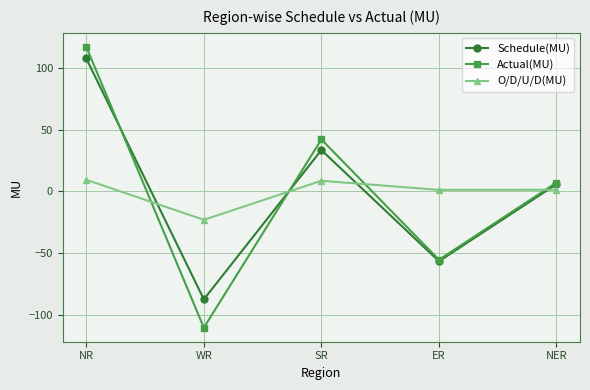

What is the label of the 3rd point from the right?

SR